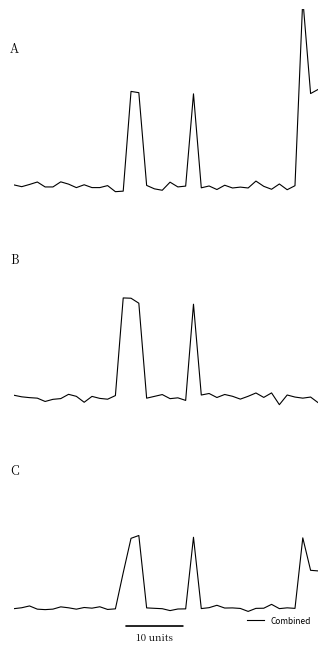

What is the sum of the Base Min values at 7 and 25?

0.1